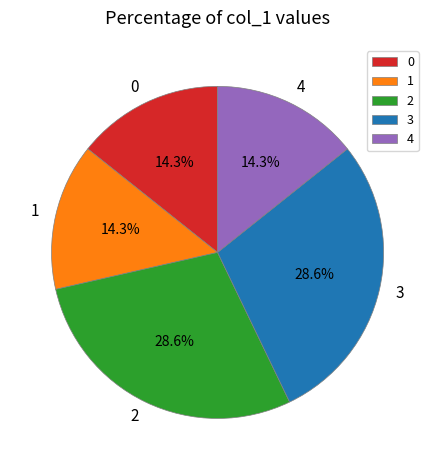

Approximately how many times larger is the value at 3 compared to 2?

1.0